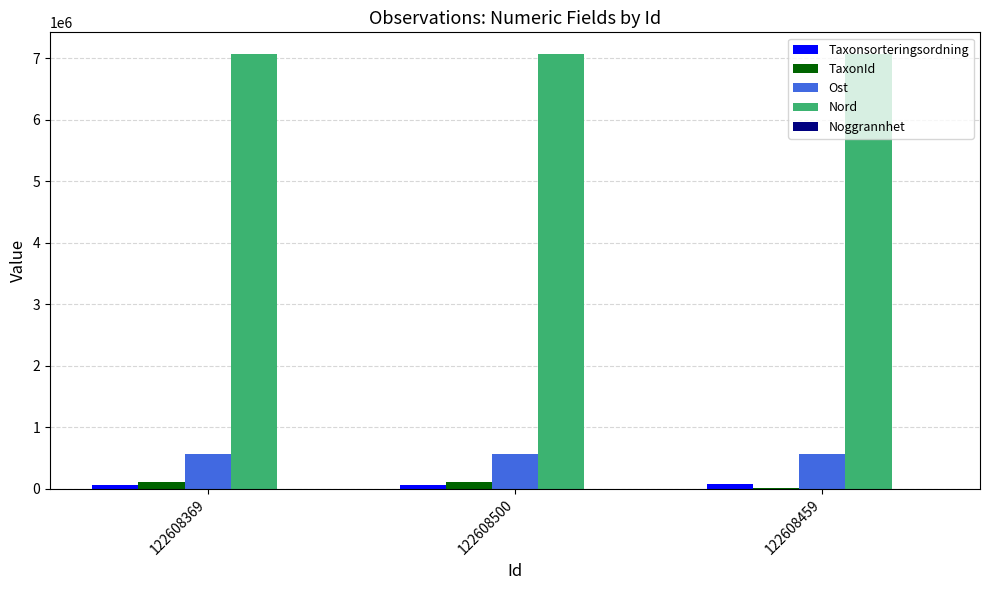

What is the maximum value for Nord?

7071757